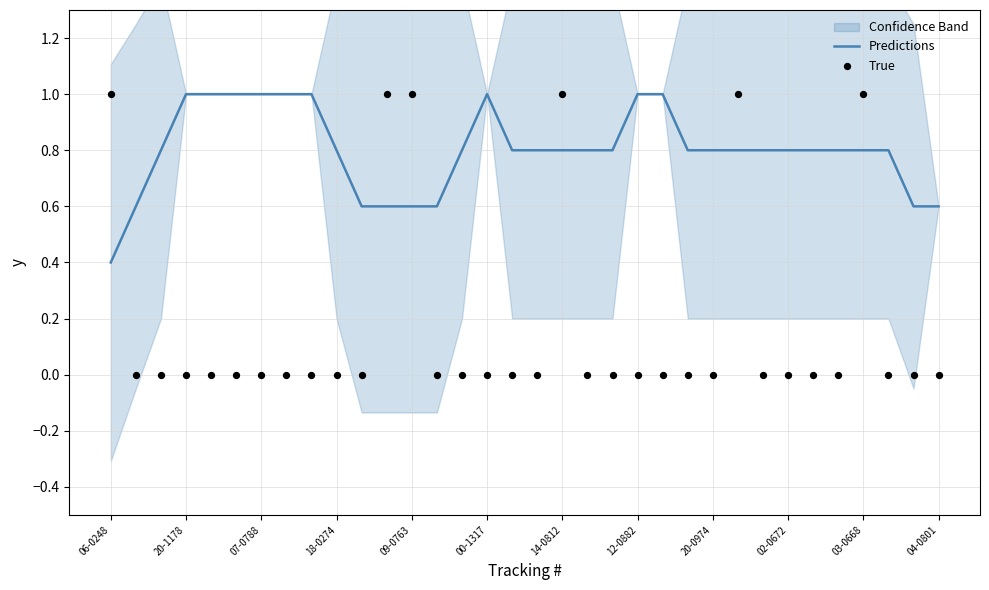

Which series reaches the minimum Y coordinate?

True